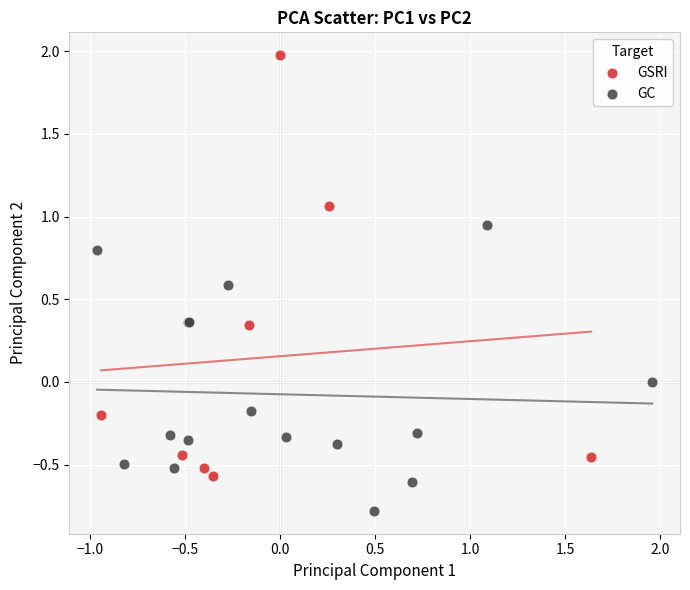

Which series contains the highest Y value?

GSRI